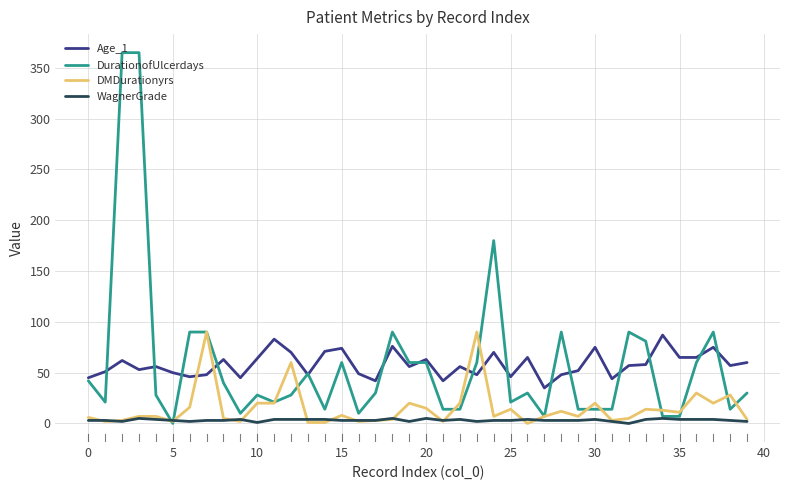

After their last crossing, which series has the higher values: Age_1 or DMDurationyrs?

Age_1